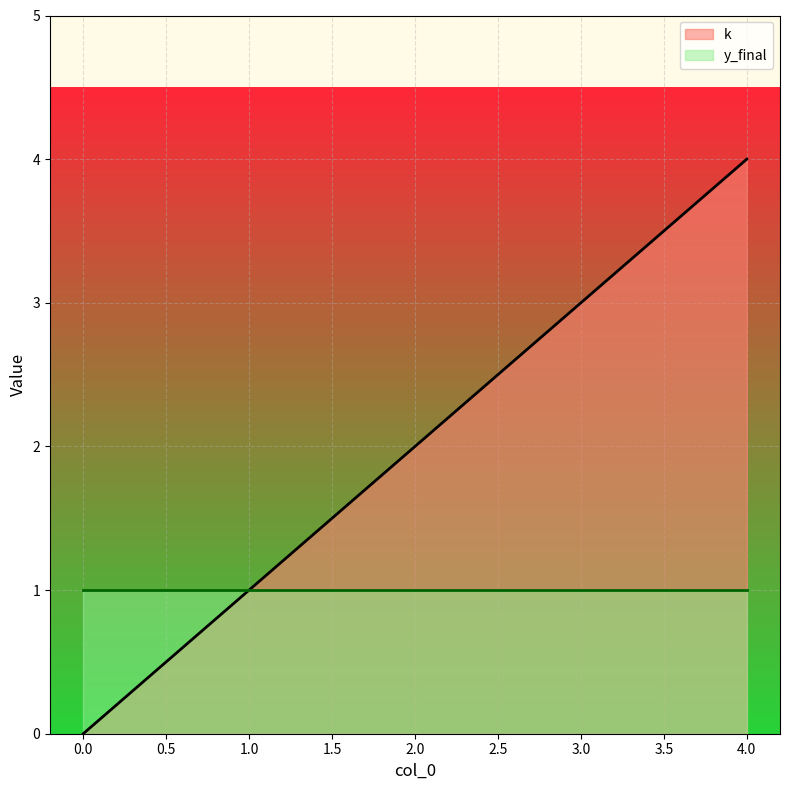

Which label corresponds to the largest value in the chart?

4.0